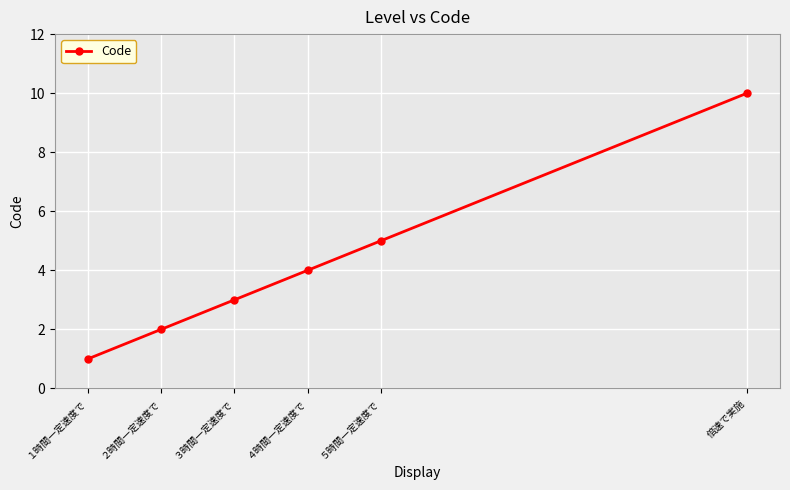

Reading right to left, transcribe all the data shown in this chart.

倍速で実施=10	５時間一定速度で=5	４時間一定速度で=4	３時間一定速度で=3	２時間一定速度で=2	１時間一定速度で=1